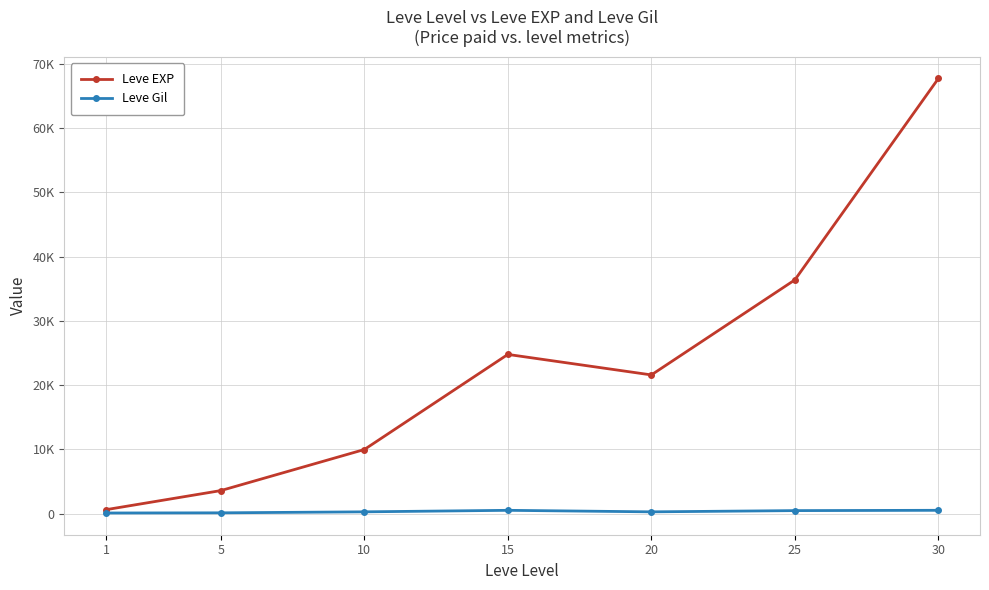

What are all the series names shown in the legend?

Leve EXP, Leve Gil